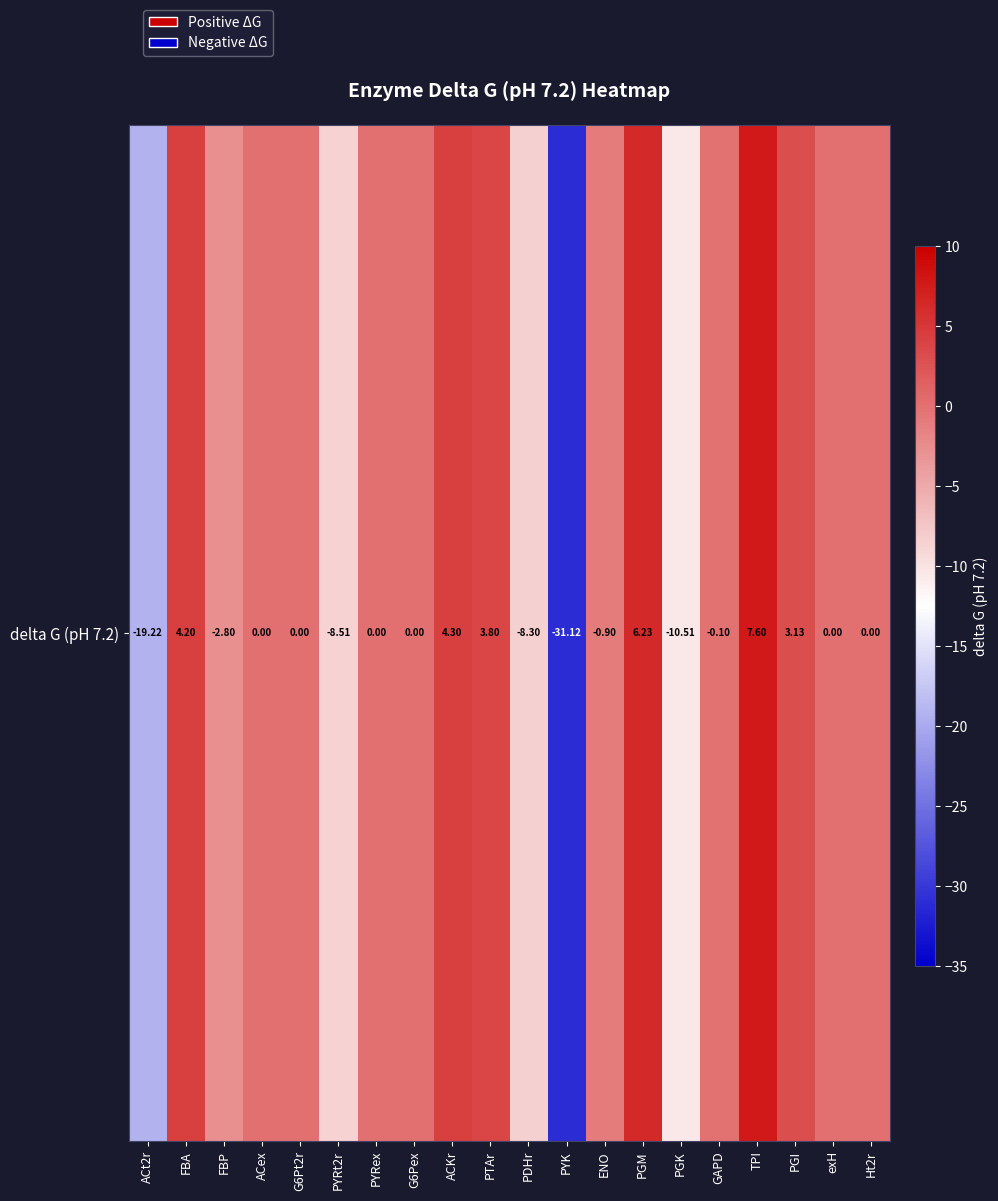

Rank the categories by value from highest to lowest.

TPI, PGM, ACKr, FBA, PTAr, PGI, ACex, G6Pt2r, PYRex, G6Pex, exH, Ht2r, GAPD, ENO, FBP, PDHr, PYRt2r, PGK, ACt2r, PYK